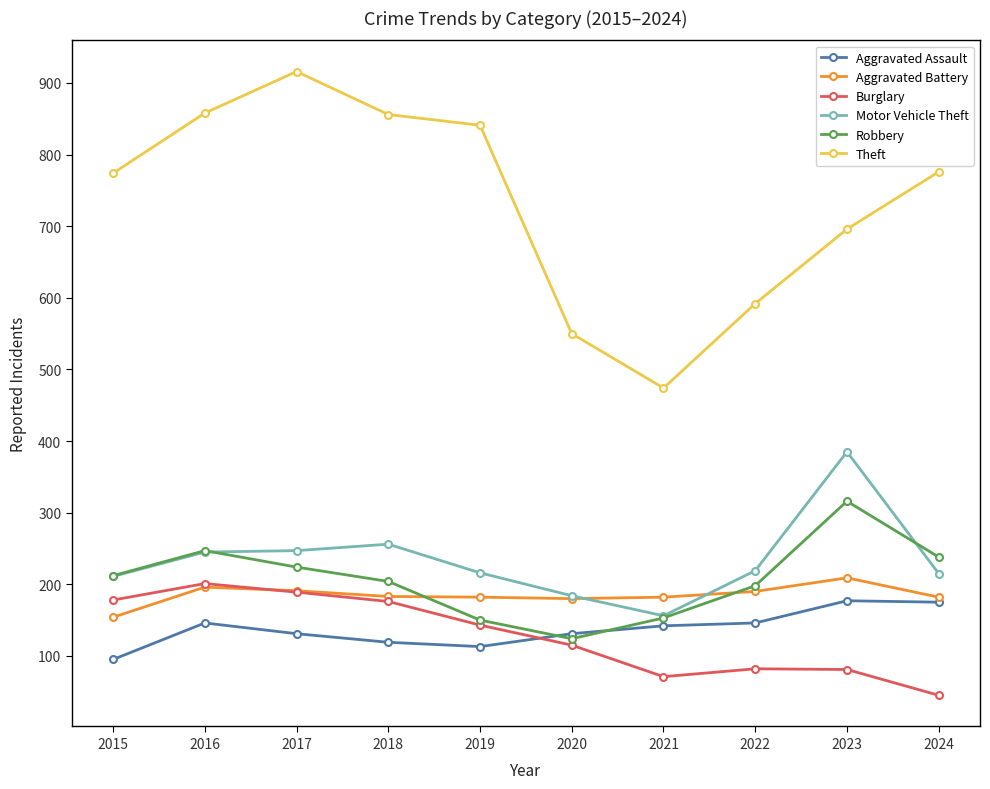

Which series has the largest total across all categories?

Theft